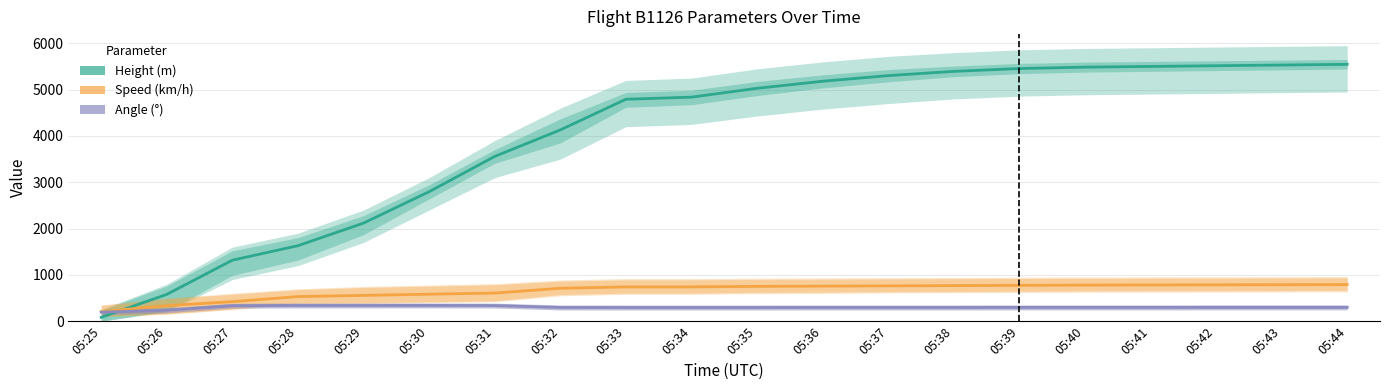

What is the difference between the second highest and second lowest values in the Speed (km/h) series?

452.8